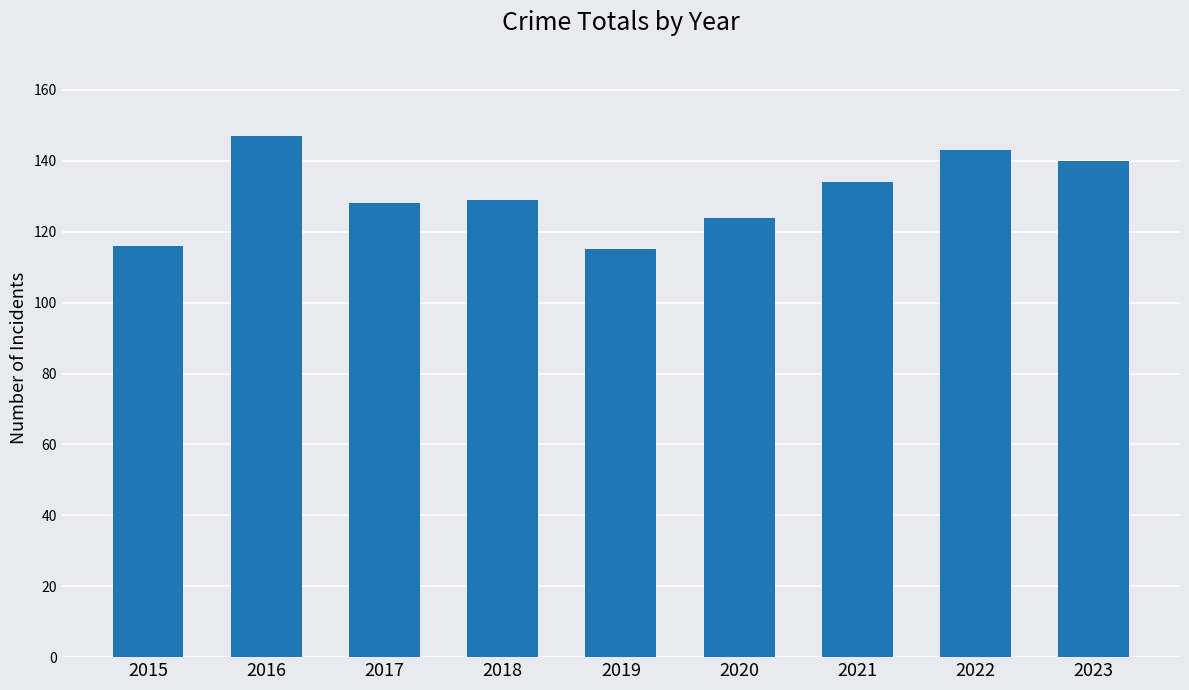

What is the difference between the values at 2015 and 2019?

1